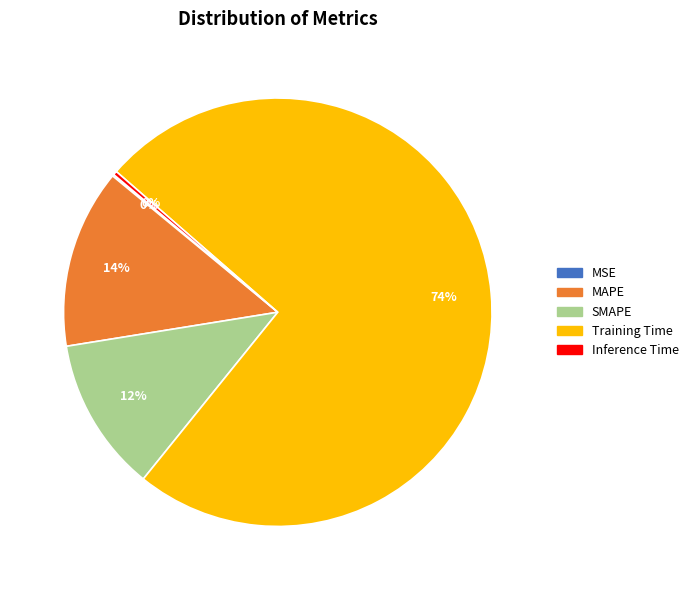

Which slice is the largest?

Training Time